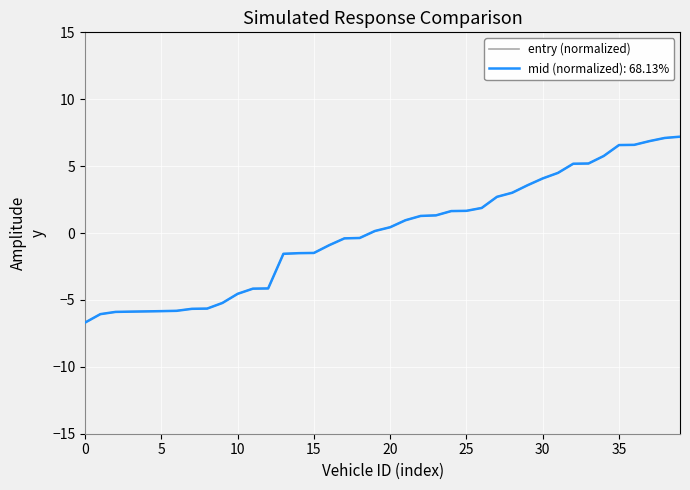

Is this an area chart (filled region under the line)?

No